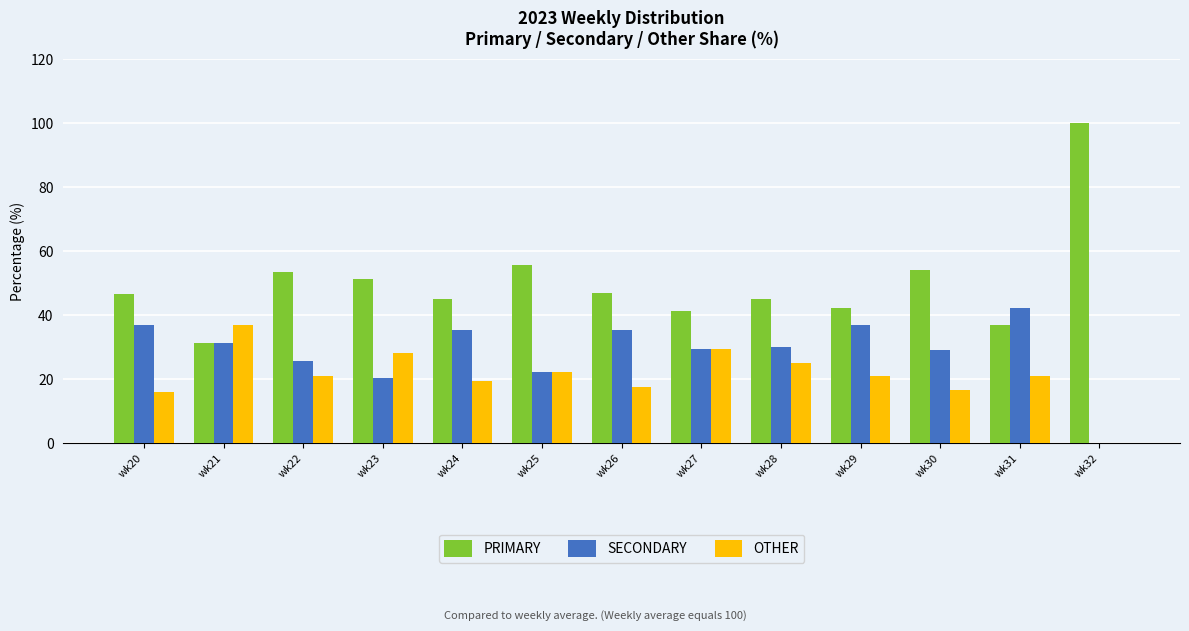

At which label does PRIMARY first exceed 46?

wk20